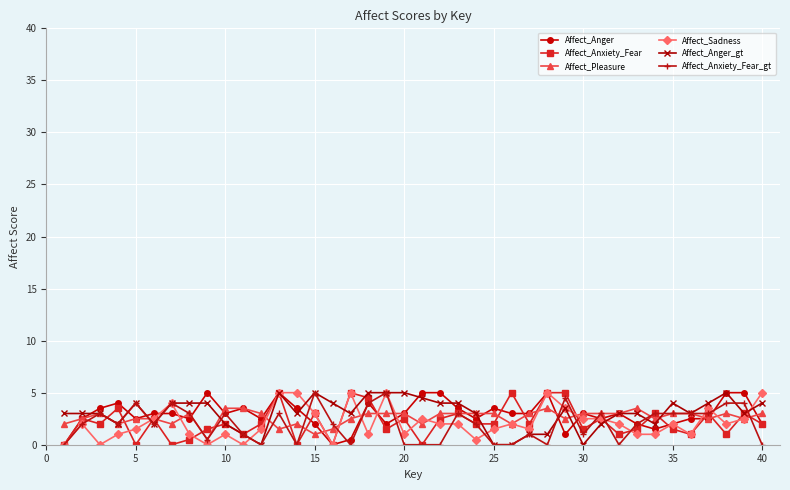

What is the greatest value displayed?

5.0